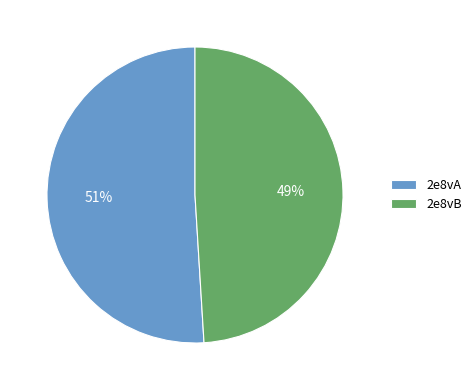

To the nearest percent, what percentage of the pie is 2e8vB?

49%